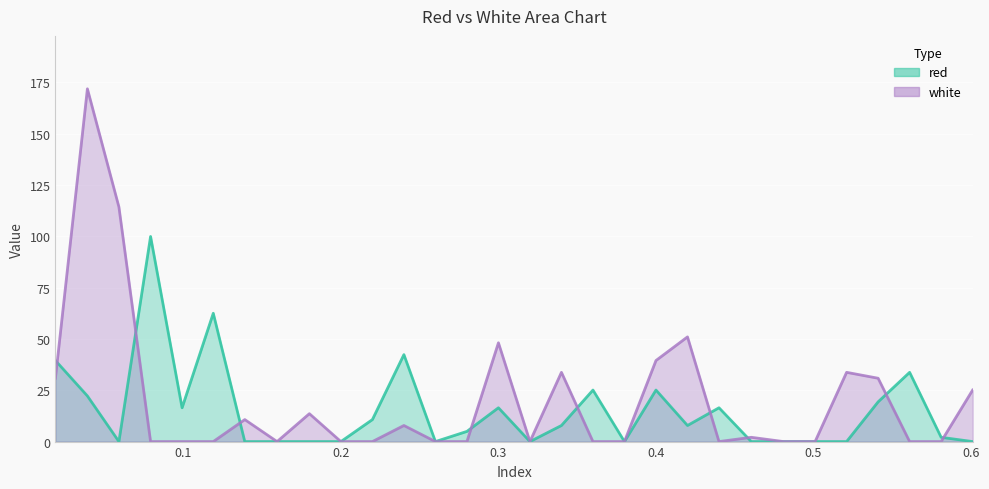

After their last crossing, which series has the higher values: white or red?

white